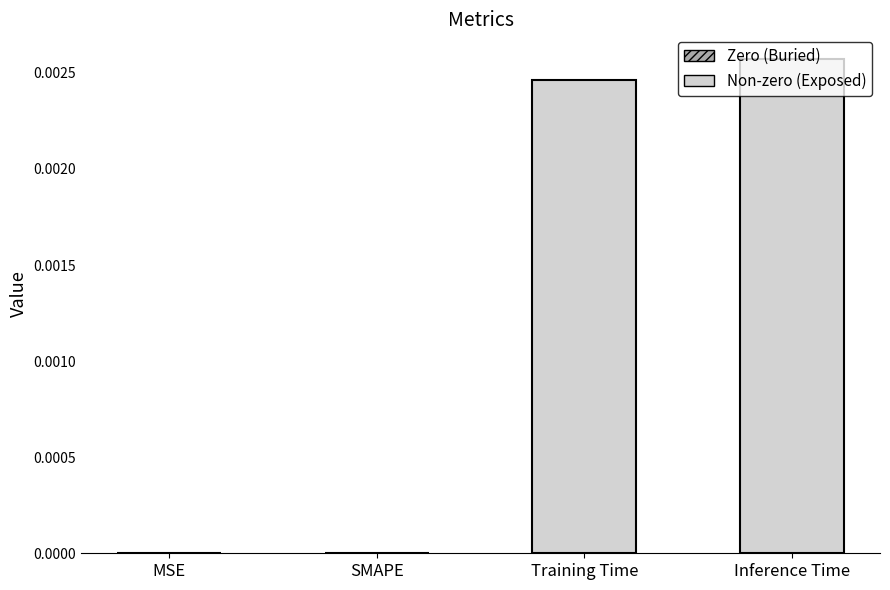

Are the bars horizontal?

No